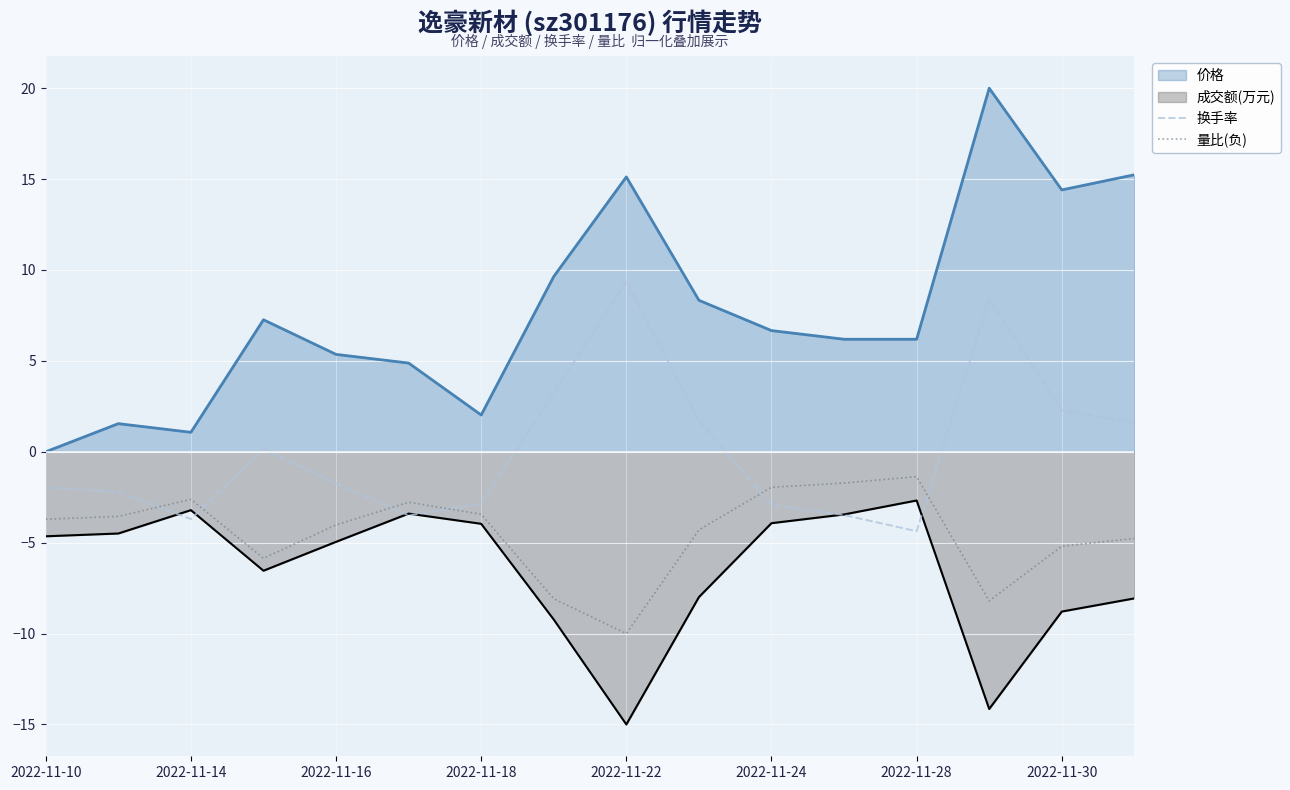

How many values in the 换手率 series exceed -1?

7